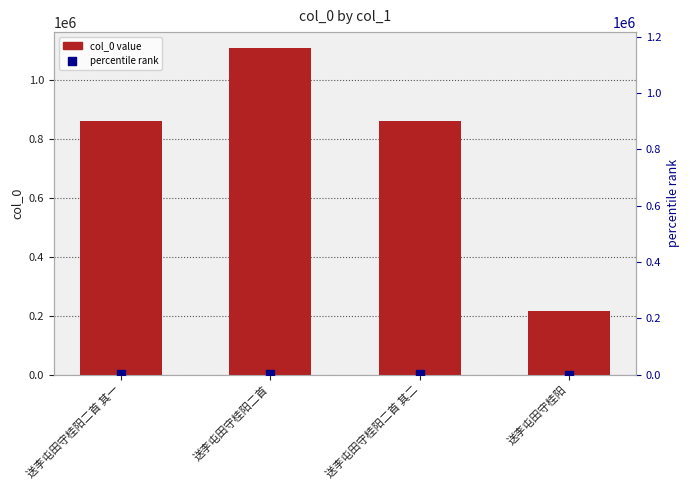

Is the value of col_0 at 送李屯田守桂阳 greater than the value of percentile rank within the sample at 送李屯田守桂阳二首?

Yes